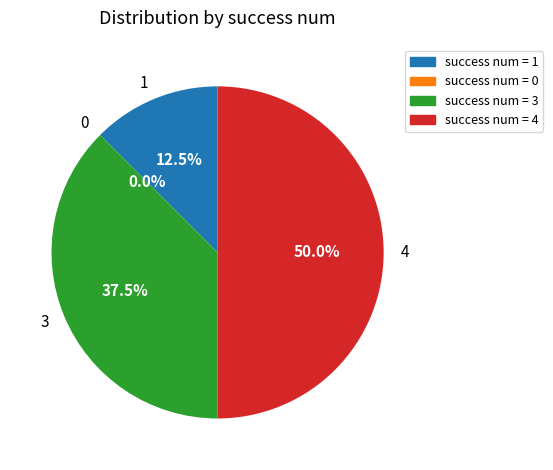

What portion of the pie excludes 3?

62.5%